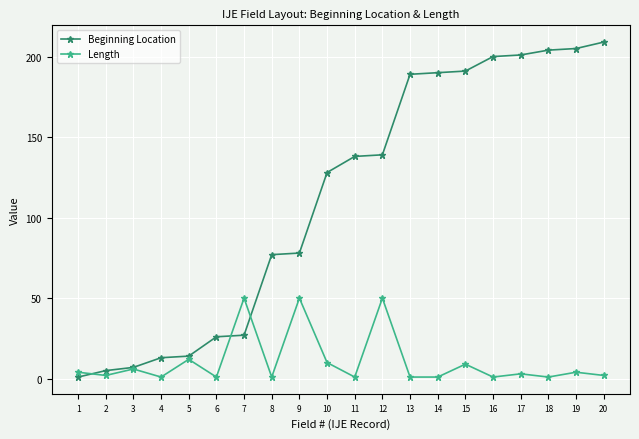

What is the difference between the maximum and minimum values in the Beginning Location series?

208